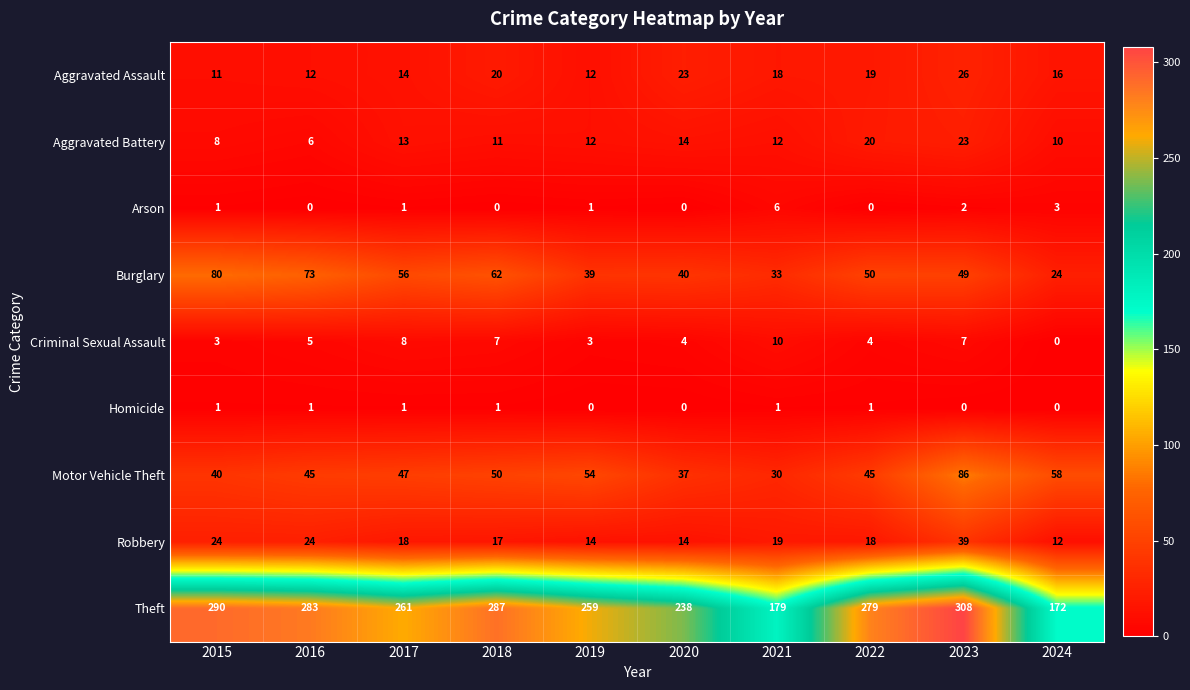

What is the spread (max minus min) of values at 2021?

178